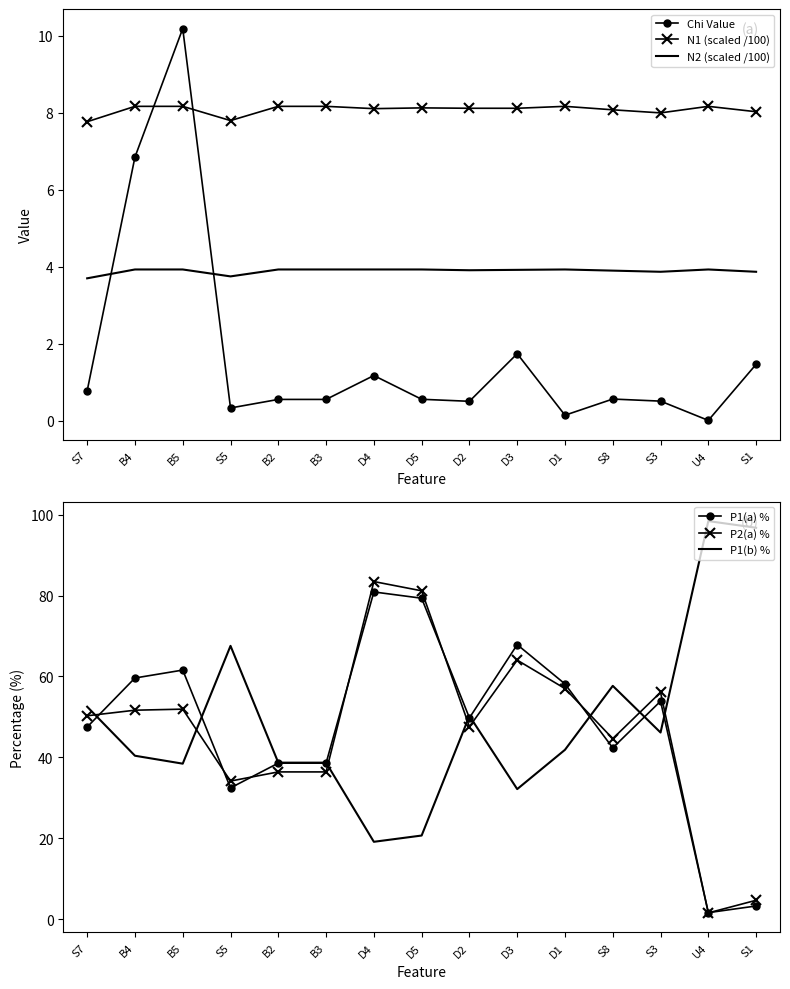

How many times do Chi Value and N1 (scaled /100) cross each other?

2